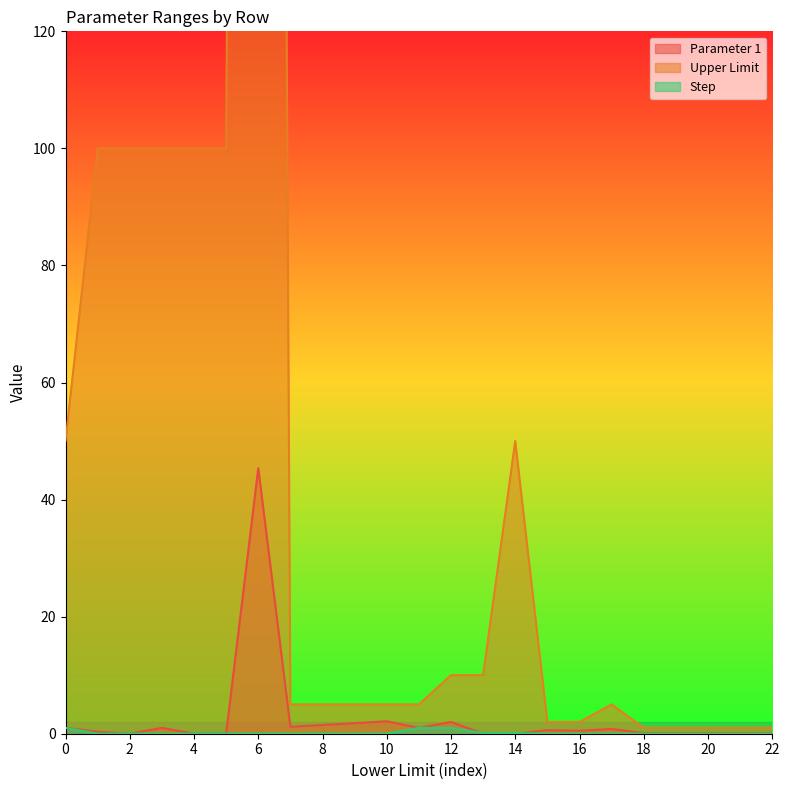

The value of Parameter 1 at 0 is 0.0. True or false?

True